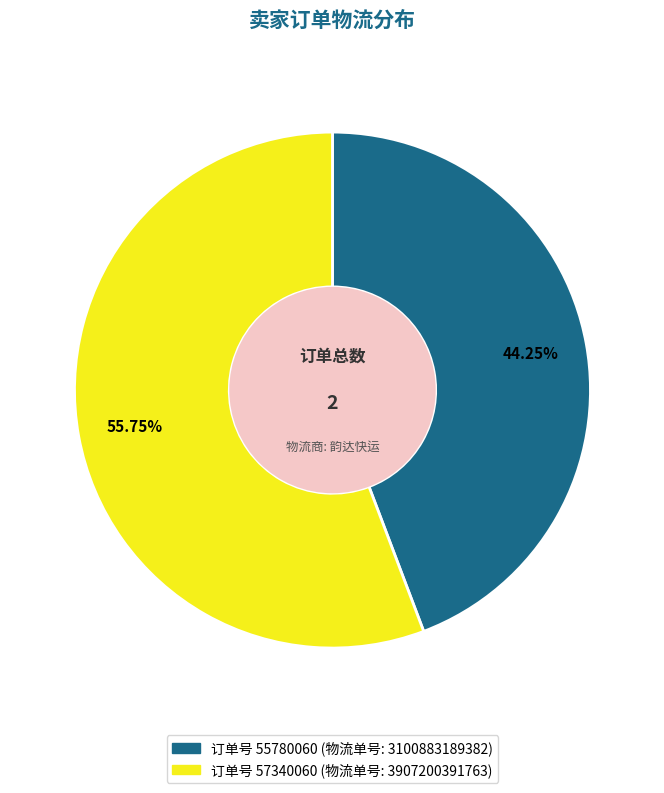

Count the number of slices in the pie.

2